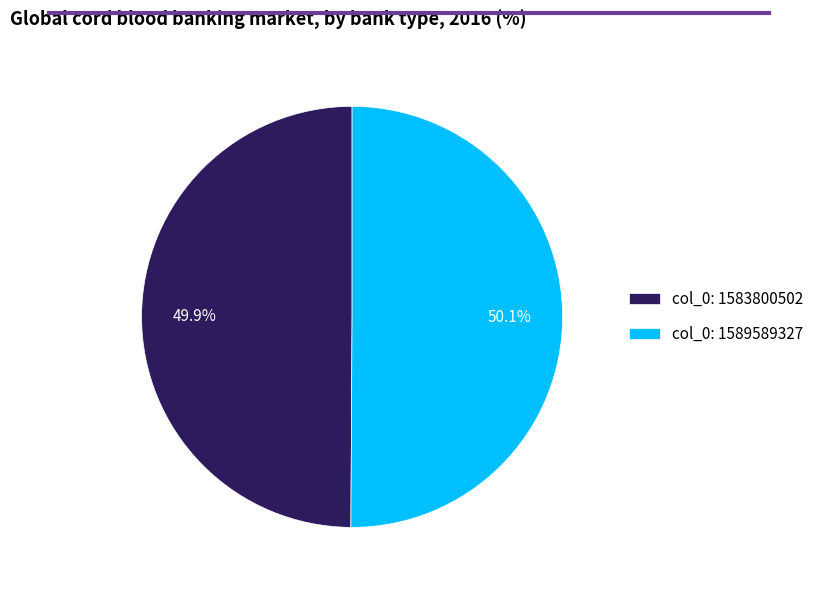

Approximately how many times larger is the value at col_0: 1589589327 compared to col_0: 1583800502?

1.0